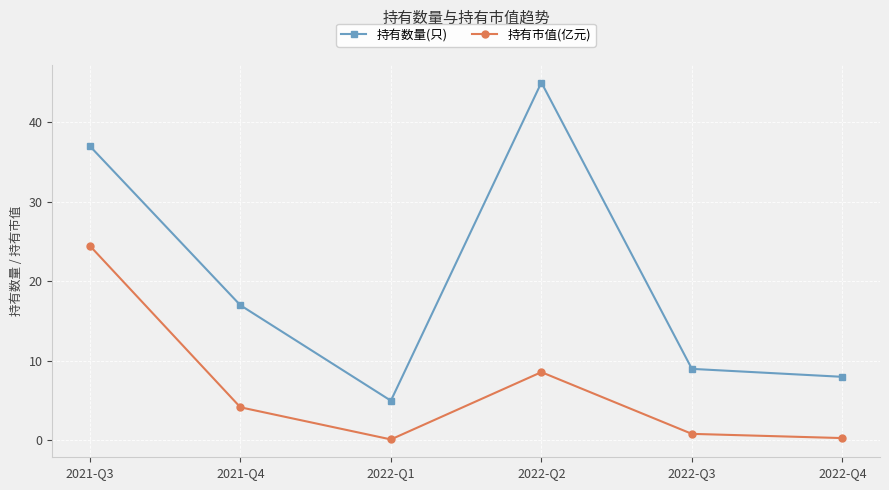

What is the difference between the 持有数量(只) values at 2021-Q4 and 2022-Q3?

8.0